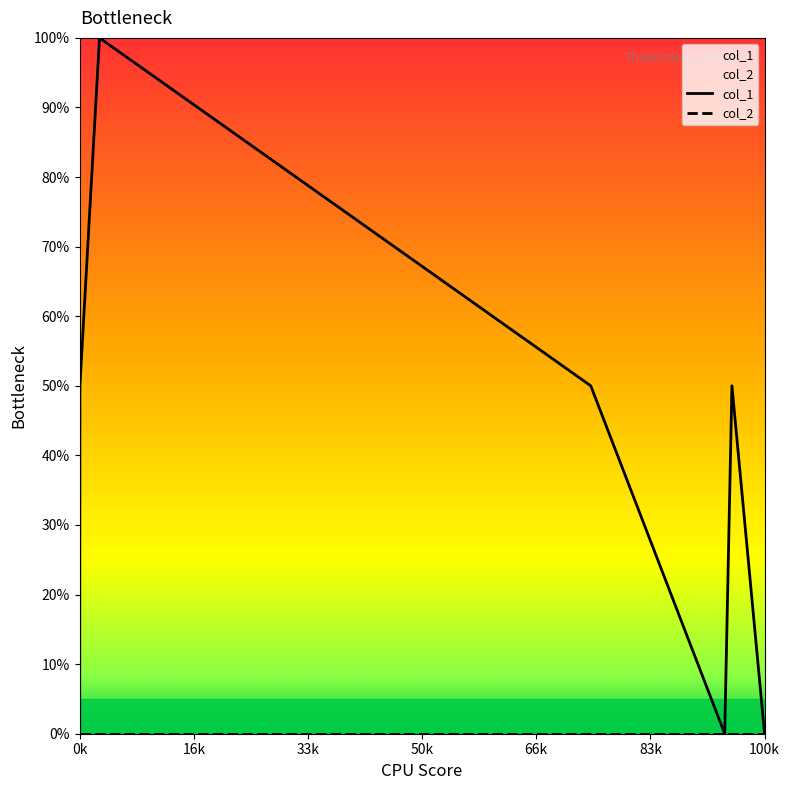

Which series has the largest range (max minus min)?

col_1